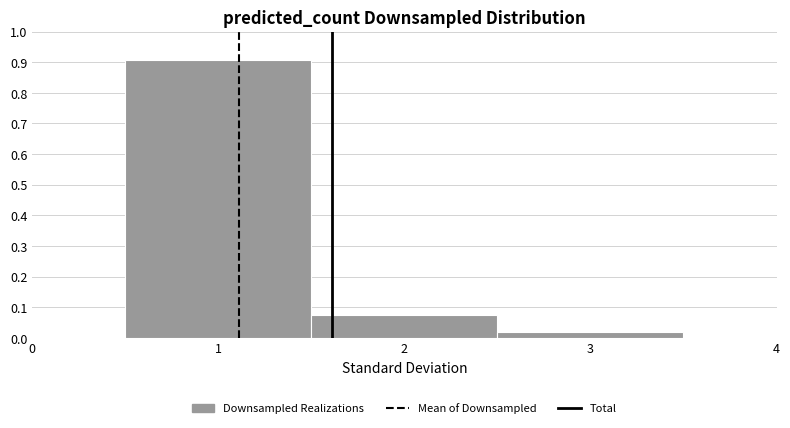

Which range on the x-axis has the tallest bar?

0.5 to 1.5